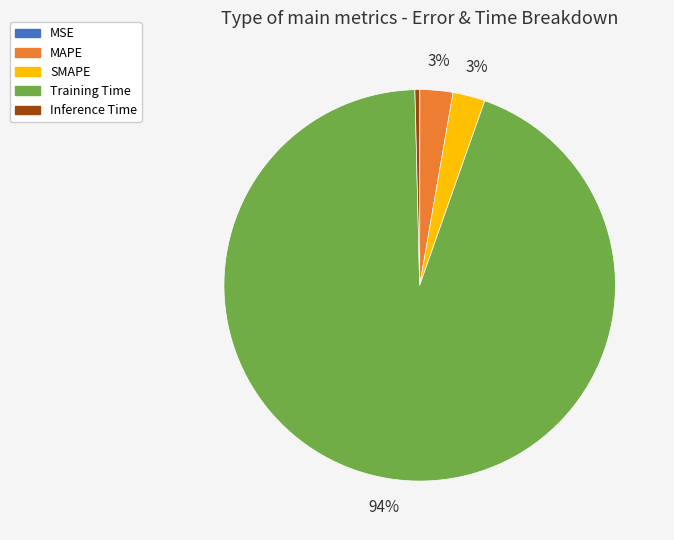

Which has a higher value, Training Time or Inference Time?

Training Time